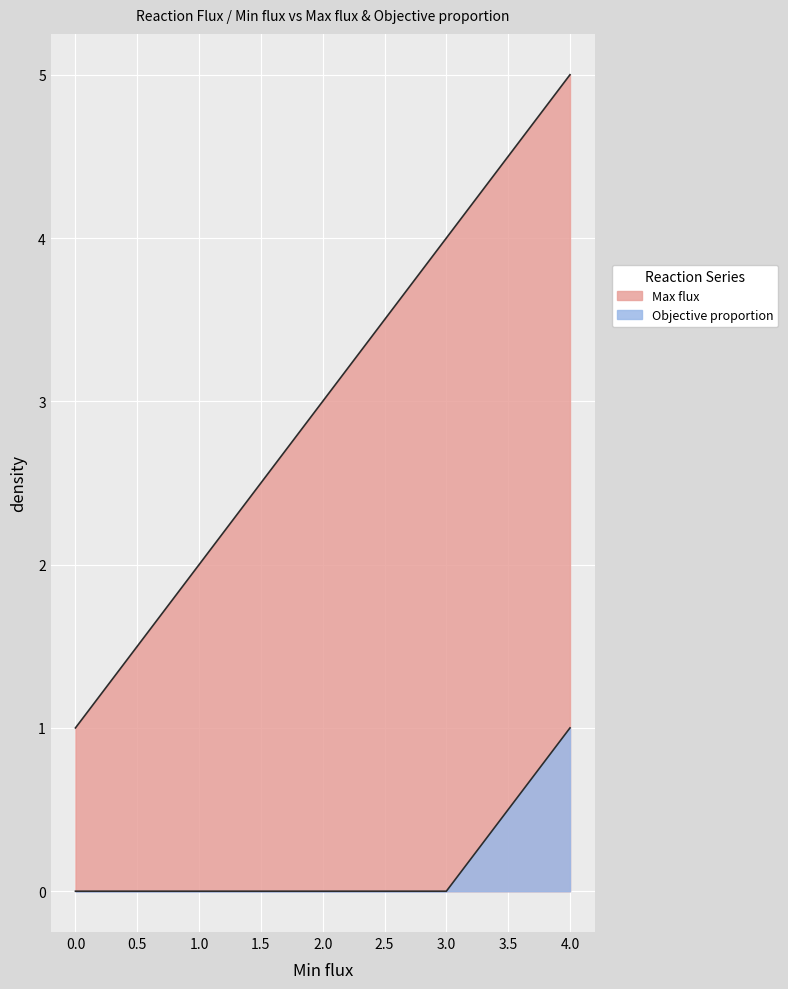

True or false: Objective proportion has a value of 0 at 3.

True